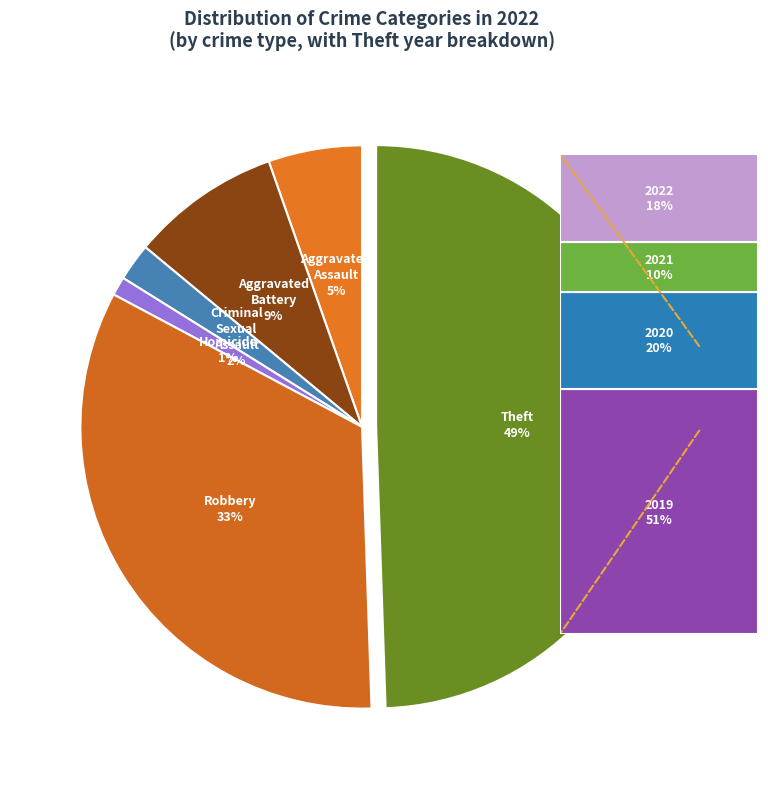

How many slices are in this pie chart?

6